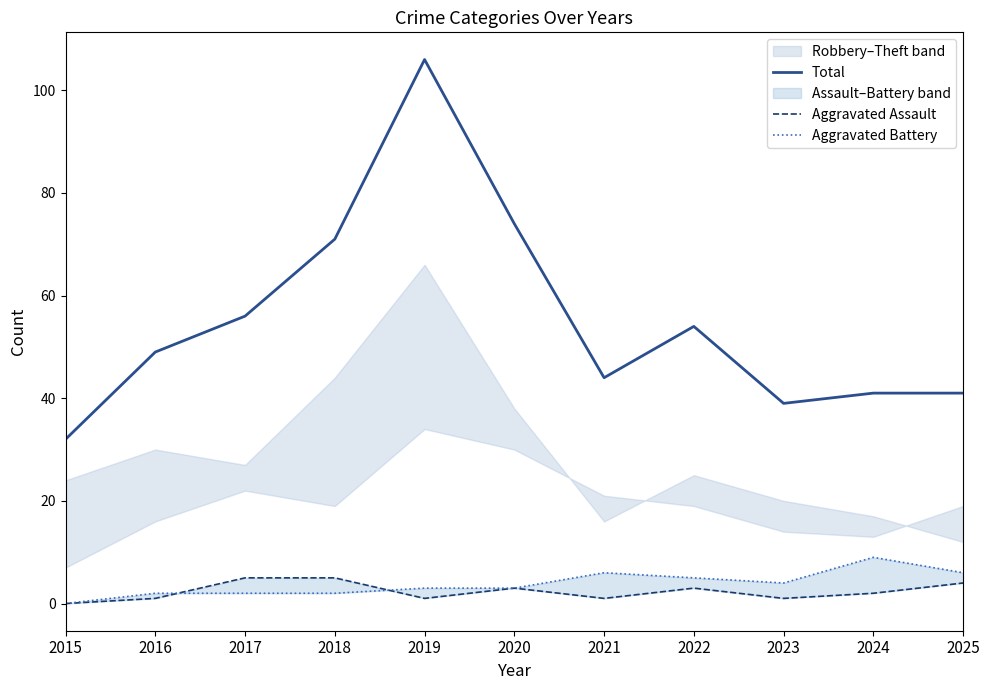

Which series has the widest spread of values?

Total